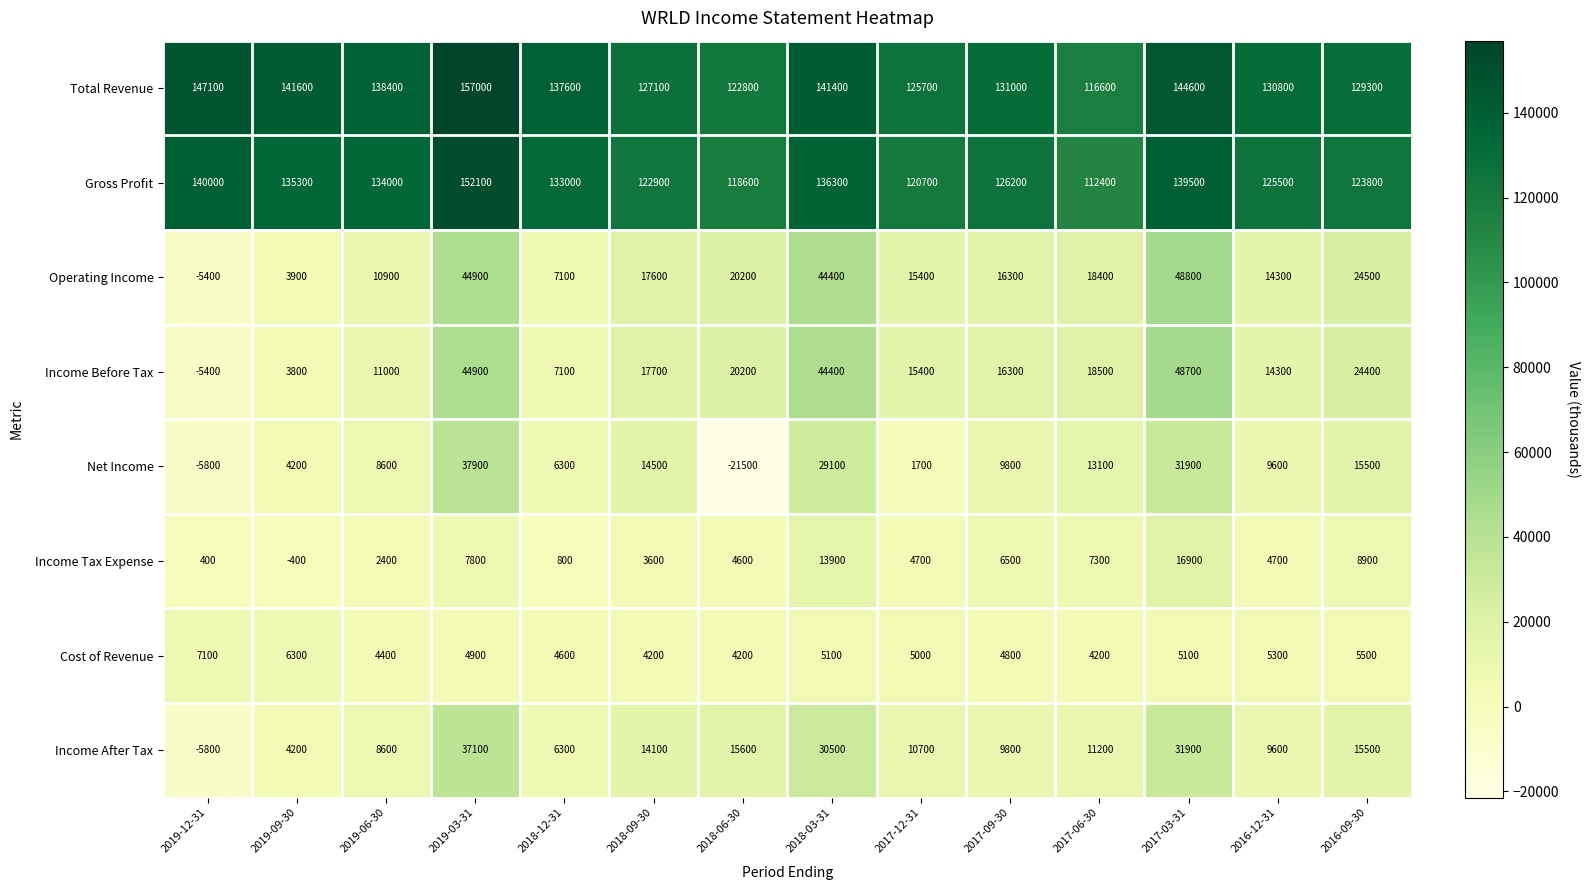

What is the greatest value displayed?

157000